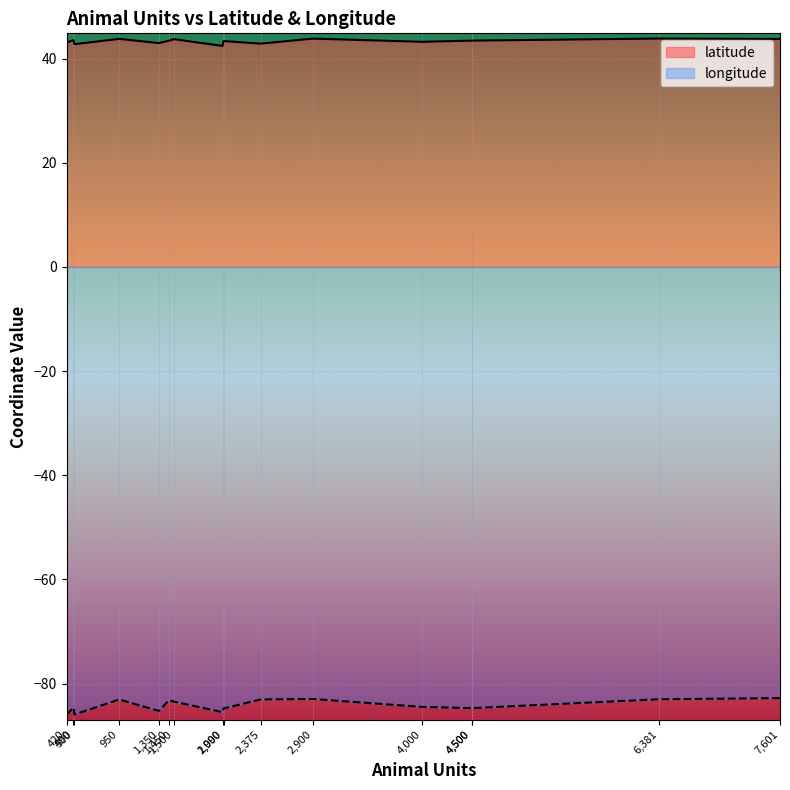

Reading right to left, transcribe all the data shown in this chart.

latitude: 15=43.8	14=43.2	13=43.4	12=43.0	11=43.1	10=43.5	9=42.4	8=42.8	7=42.9	6=43.8	5=43.8	4=43.4	3=43.4	2=43.4	1=43.8	0=43.7
longitude: 15=-83.0	14=-84.5	13=-83.2	12=-85.2	11=-86.0	10=-84.6	9=-85.5	8=-85.9	7=-83.0	6=-83.0	5=-82.9	4=-84.7	3=-84.7	2=-84.8	1=-82.8	0=-83.4